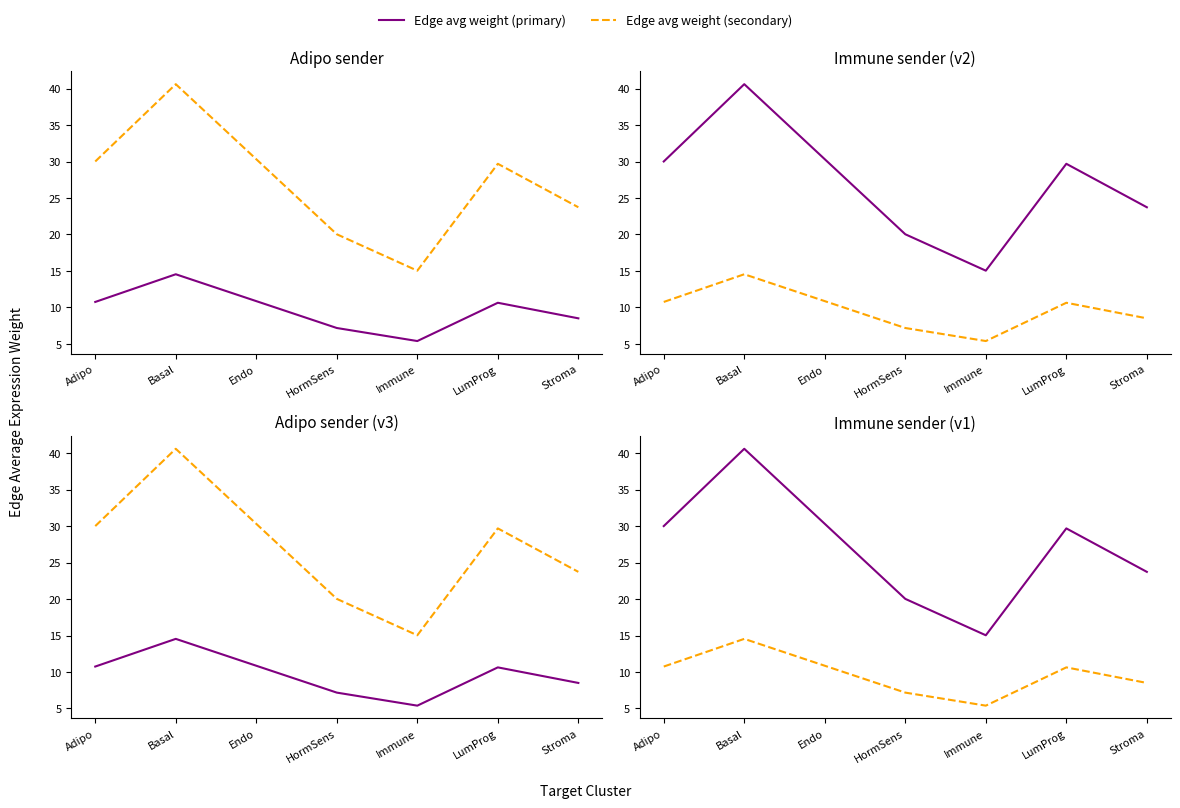

How many categories are shown in the chart?

7